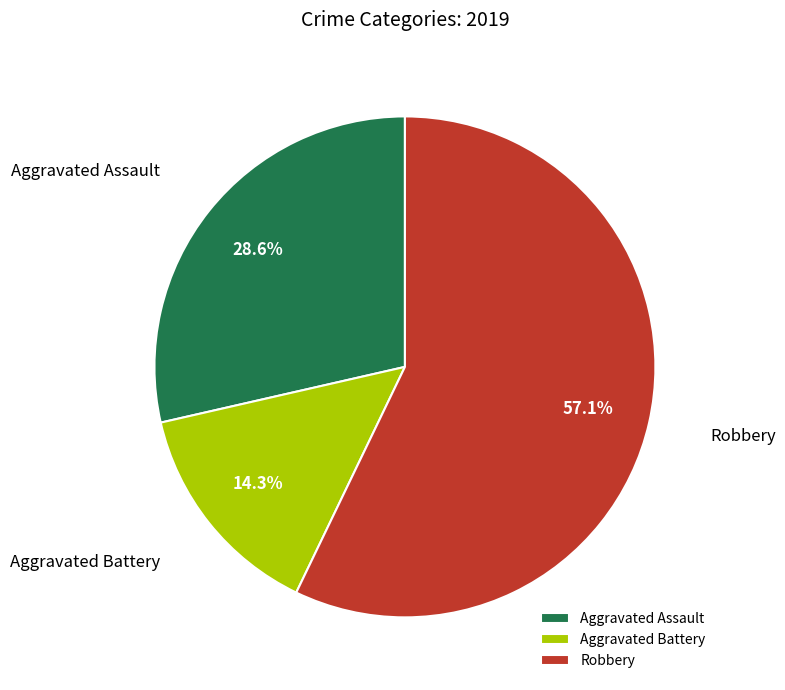

How many segments does this pie chart have?

3